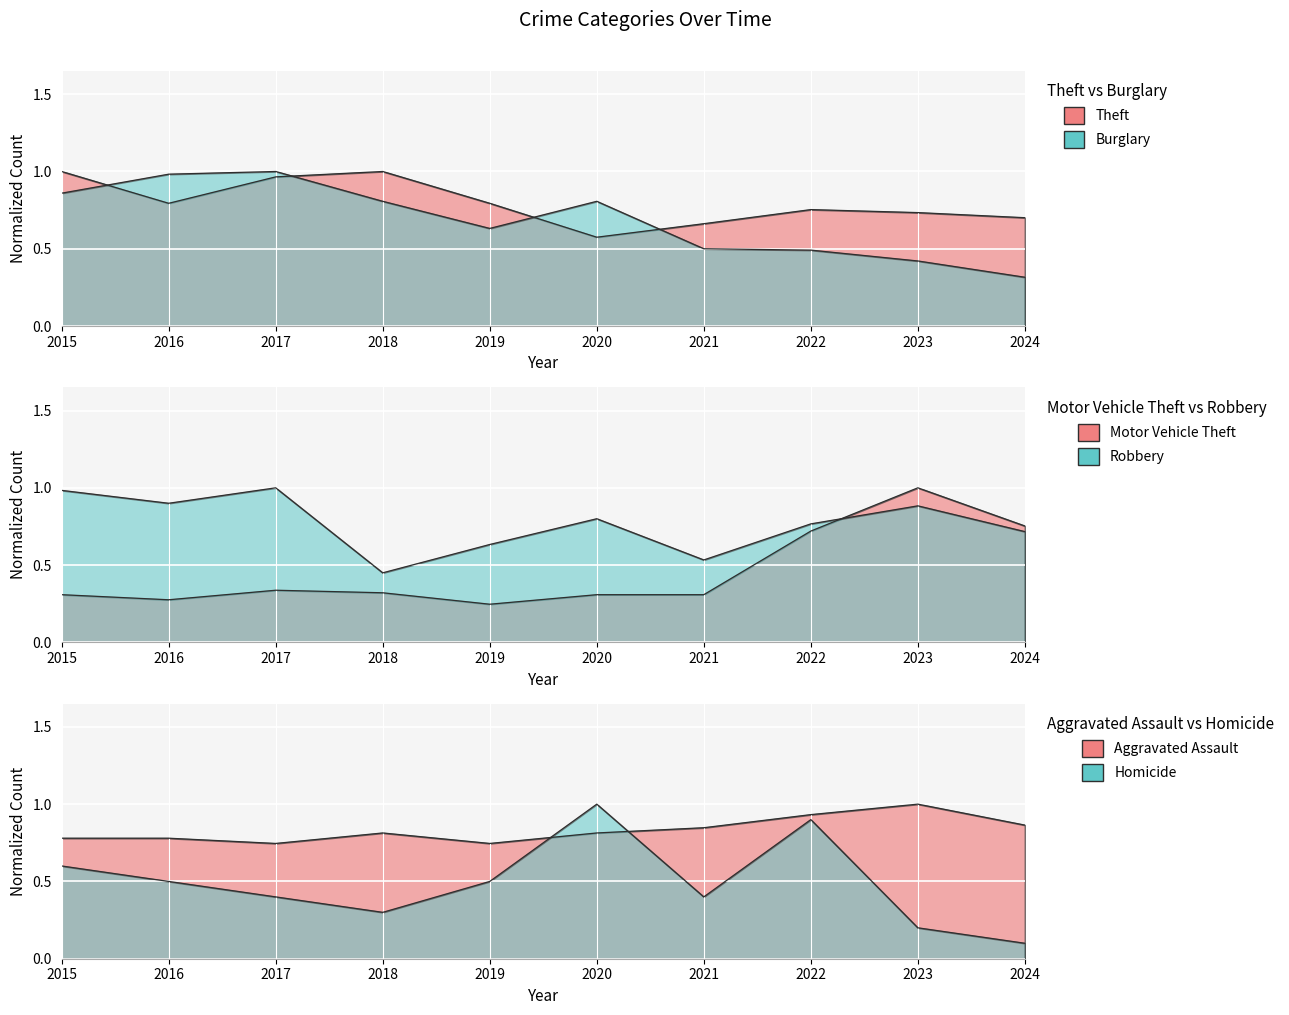

At which category does Motor Vehicle Theft reach its first local peak?

2017